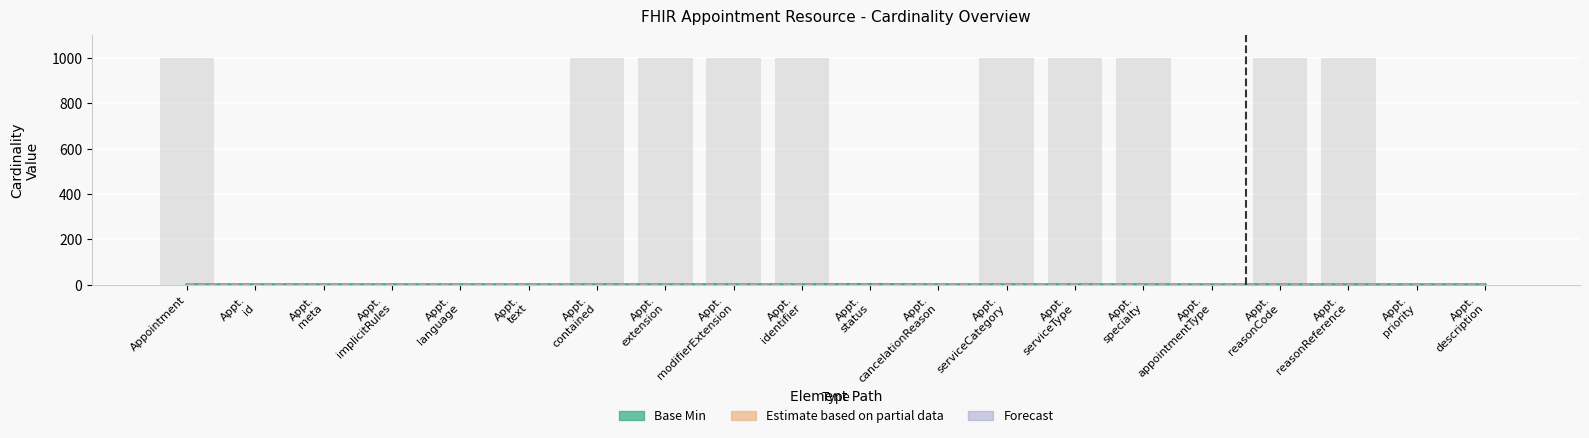

How many series are shown in this chart?

3